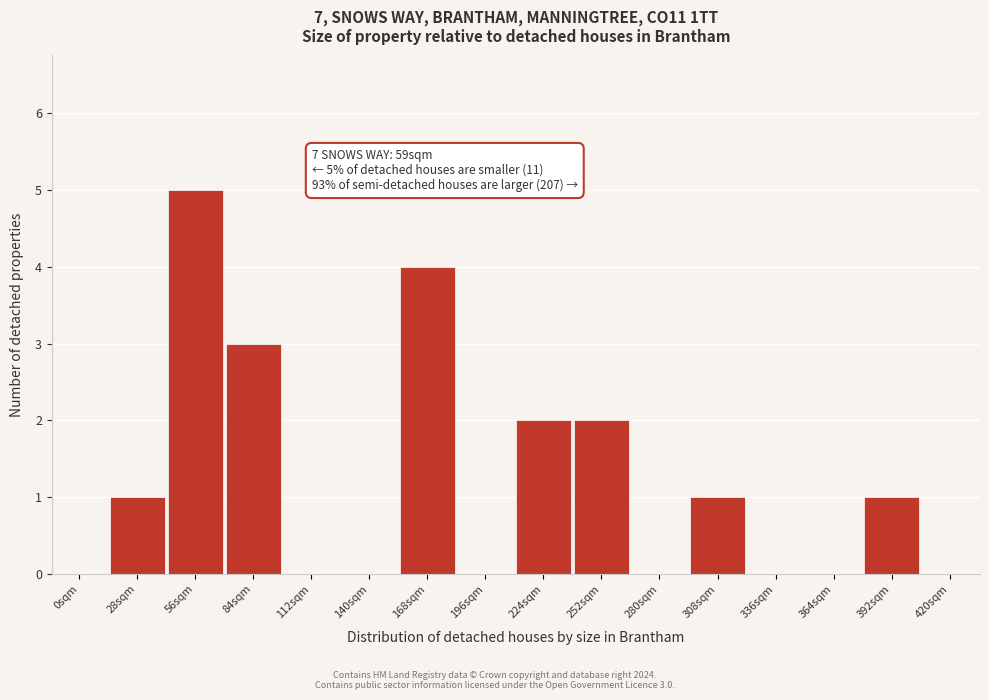

Reading right to left, list all the values displayed in this chart.

420sqm=0	392sqm=1	364sqm=0	336sqm=0	308sqm=1	280sqm=0	252sqm=2	224sqm=2	196sqm=0	168sqm=4	140sqm=0	112sqm=0	84sqm=3	56sqm=5	28sqm=1	0sqm=0